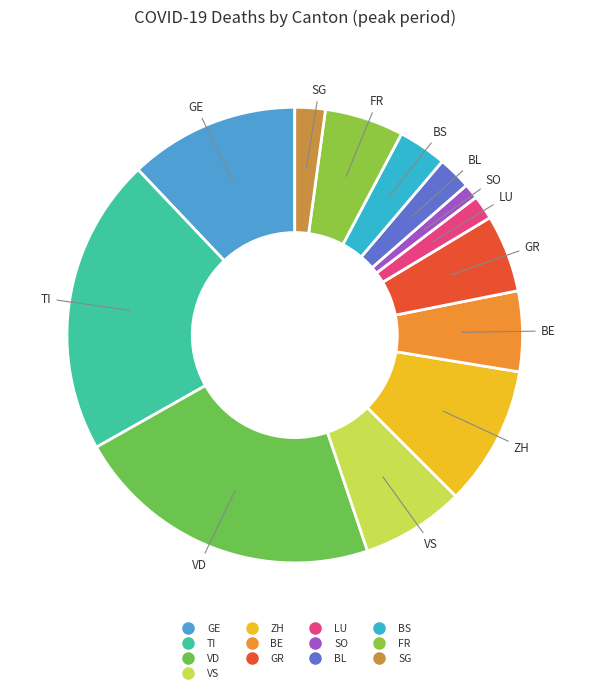

How many slices are in this pie chart?

13